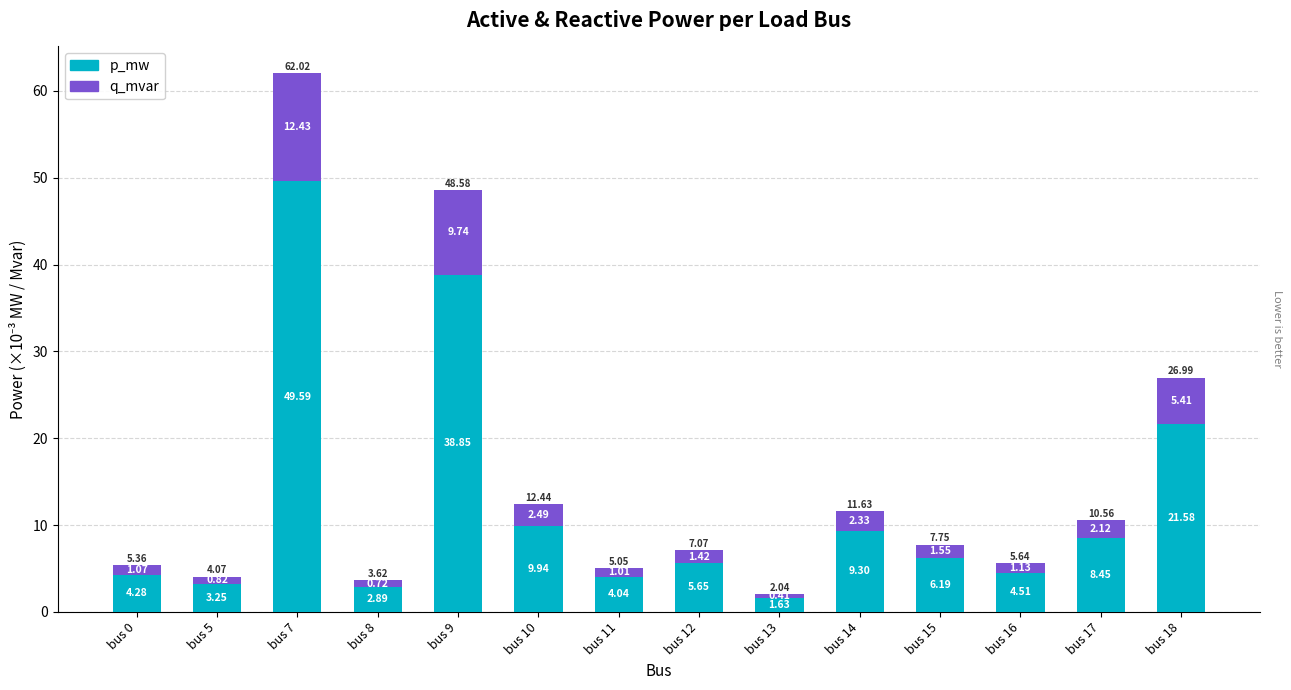

What is the difference between the maximum and minimum values in the p_mw series?

48.0